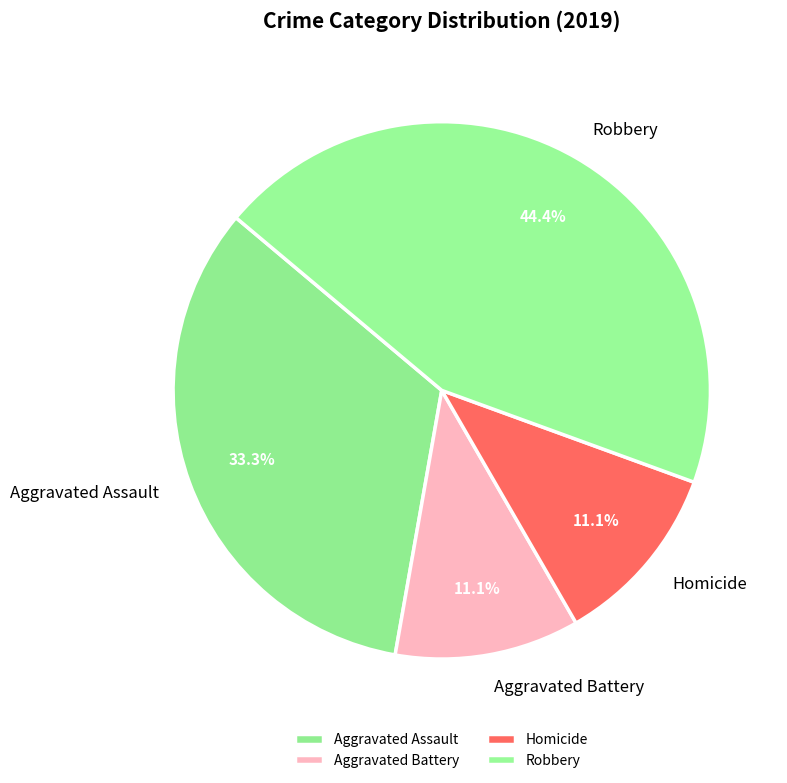

What is the largest slice in the pie chart?

Robbery